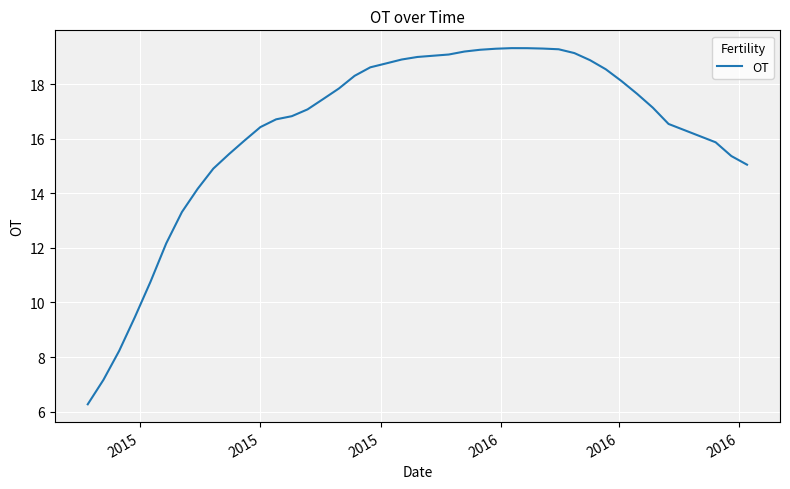

What is the greatest value displayed?

19.3